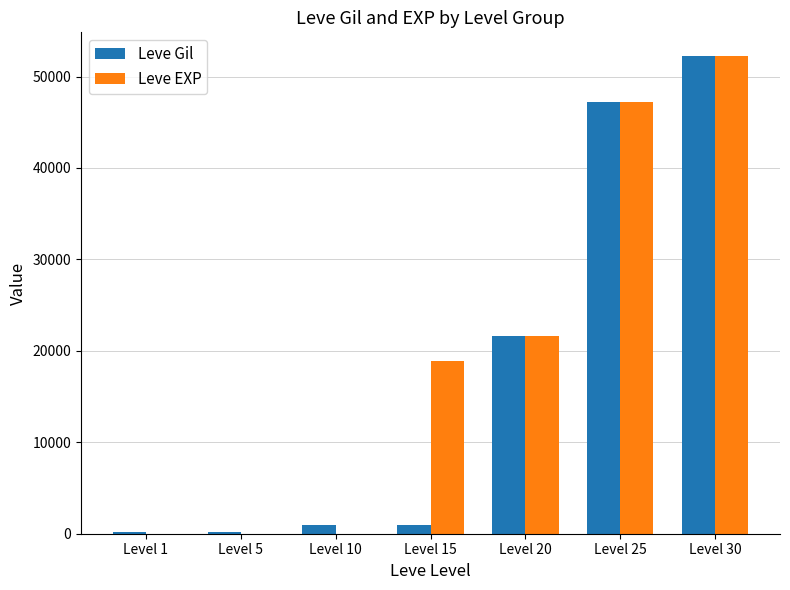

What is the total value across all series at Level 20?

43200